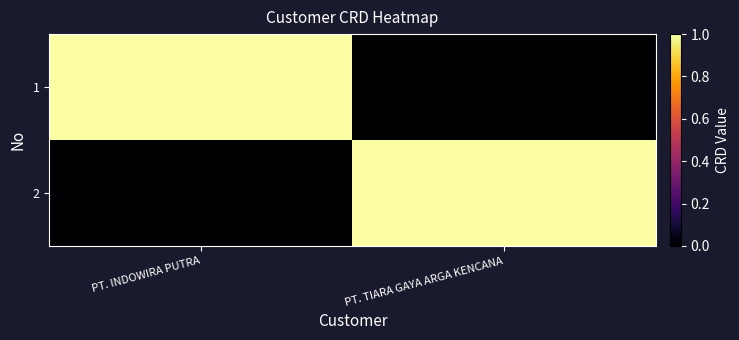

Reading right to left, what are all the values shown in this chart?

1: PT. TIARA GAYA ARGA KENCANA=0	PT. INDOWIRA PUTRA=1
2: PT. TIARA GAYA ARGA KENCANA=1	PT. INDOWIRA PUTRA=0